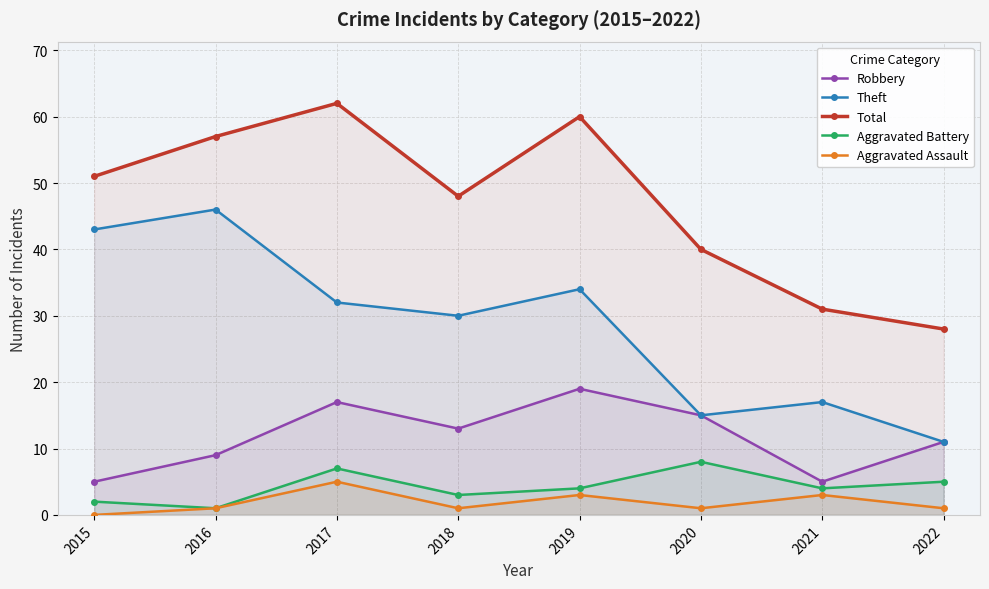

Reading left to right, extract all data points from this chart.

Robbery: 2015=5	2016=9	2017=17	2018=13	2019=19	2020=15	2021=5	2022=11
Theft: 2015=43	2016=46	2017=32	2018=30	2019=34	2020=15	2021=17	2022=11
Total: 2015=51	2016=57	2017=62	2018=48	2019=60	2020=40	2021=31	2022=28
Aggravated Battery: 2015=2	2016=1	2017=7	2018=3	2019=4	2020=8	2021=4	2022=5
Aggravated Assault: 2015=0	2016=1	2017=5	2018=1	2019=3	2020=1	2021=3	2022=1